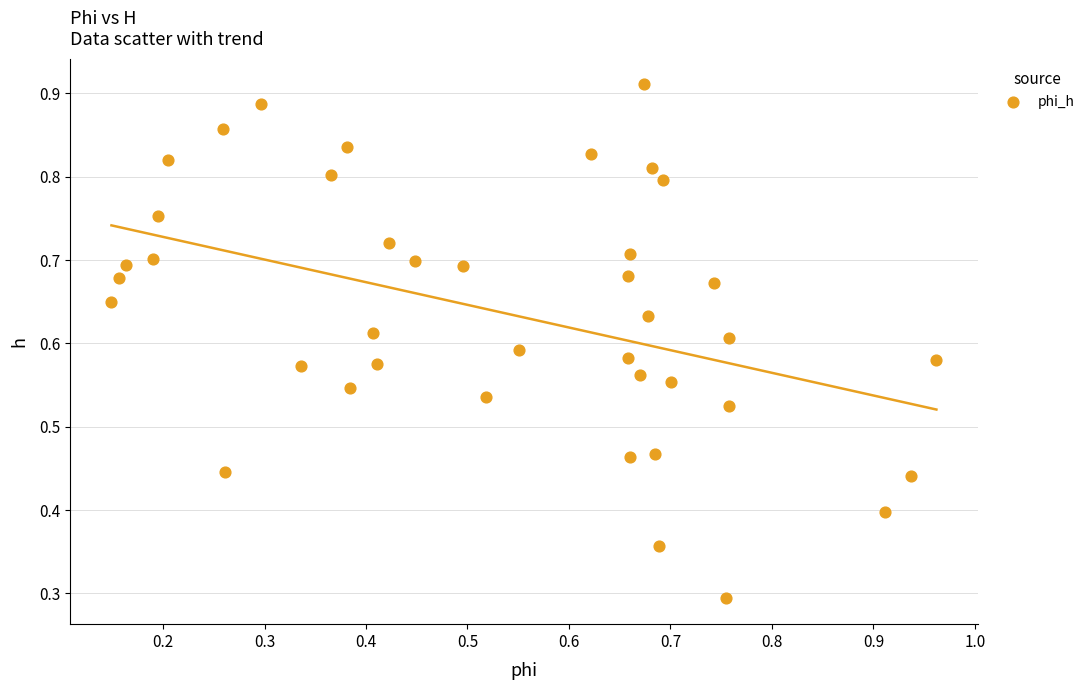

What Y value in the scatter plot is closest to 0?

0.3